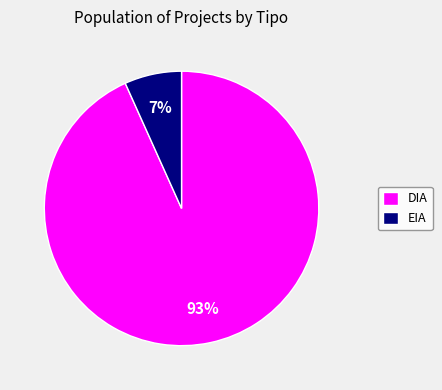

Is there a majority slice in this chart?

Yes